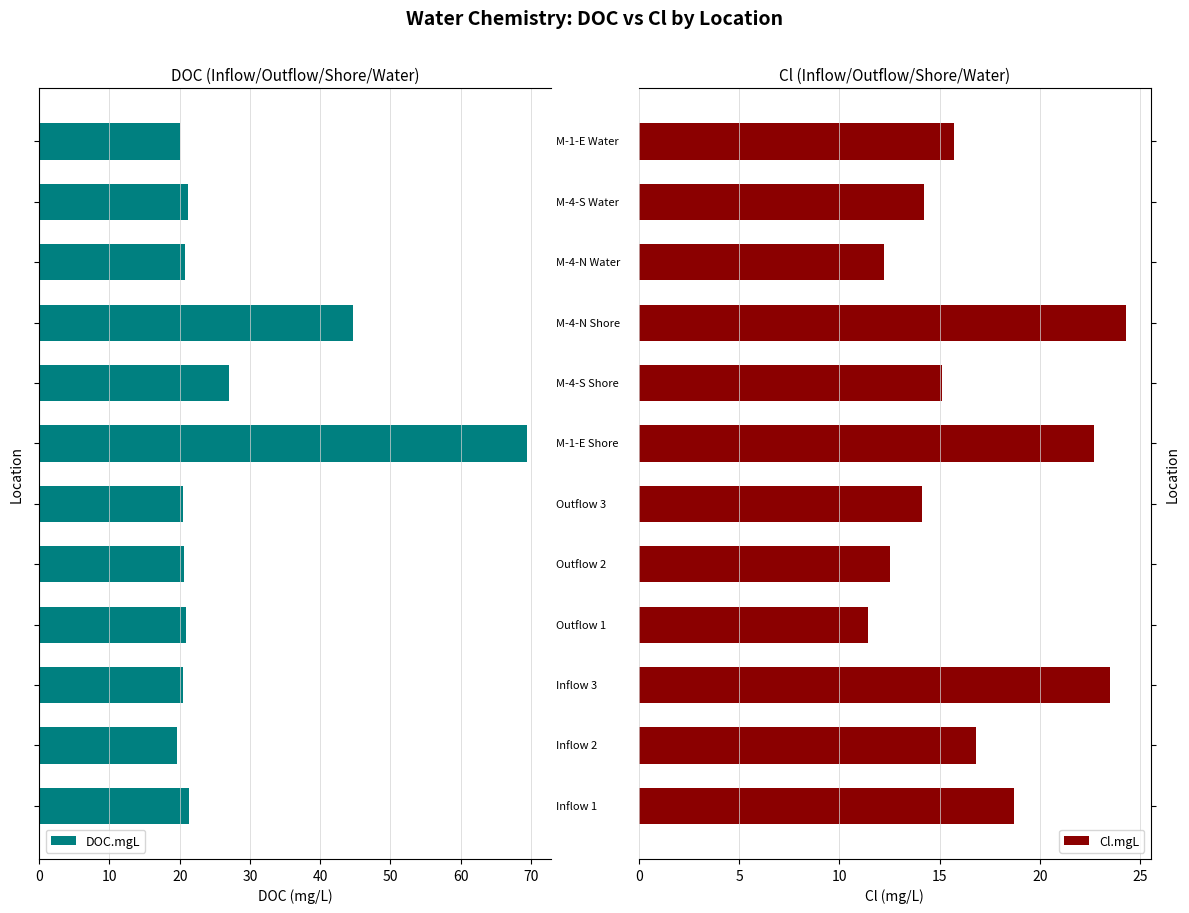

What is the difference between the maximum and second lowest values in the DOC.mgL series?

49.3